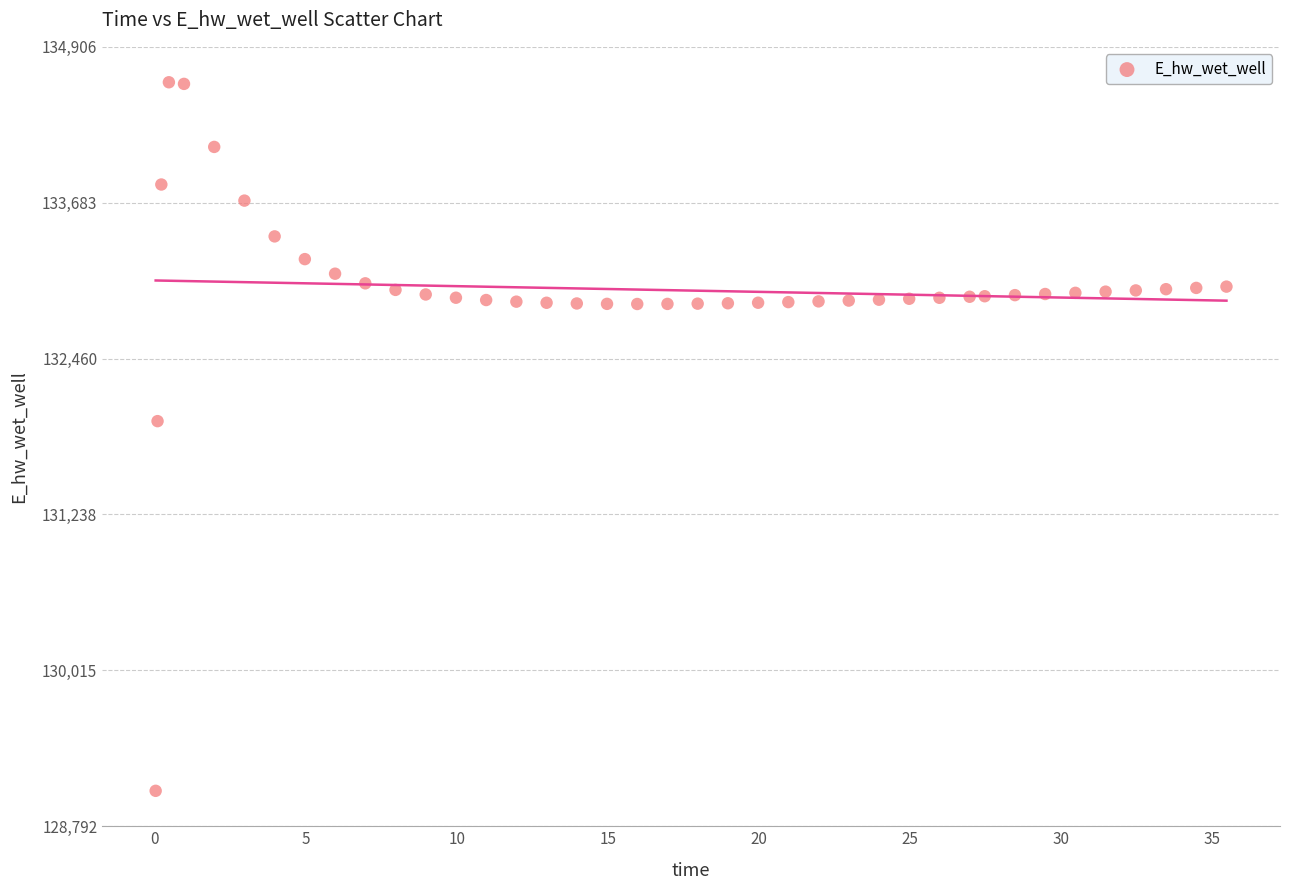

What Y value in the scatter plot is closest to 131849?

131970.0